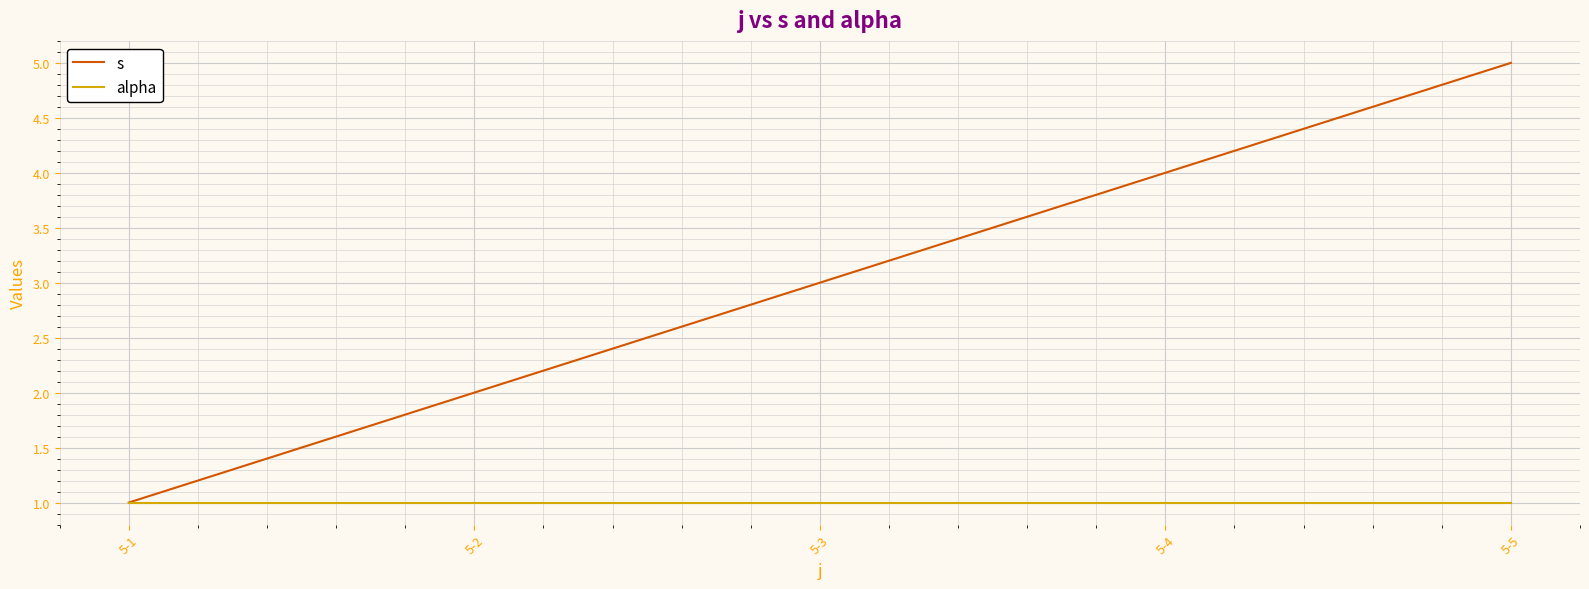

The value of s at 5-5 is 7. True or false?

False